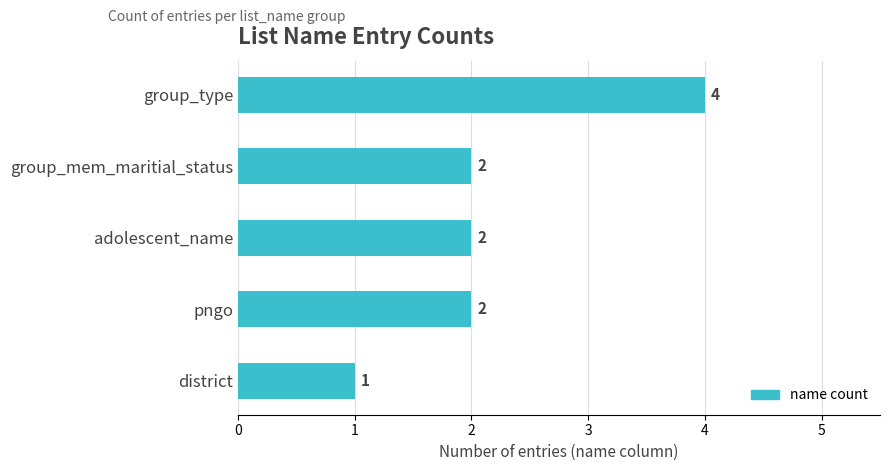

How many bars are there in total?

5